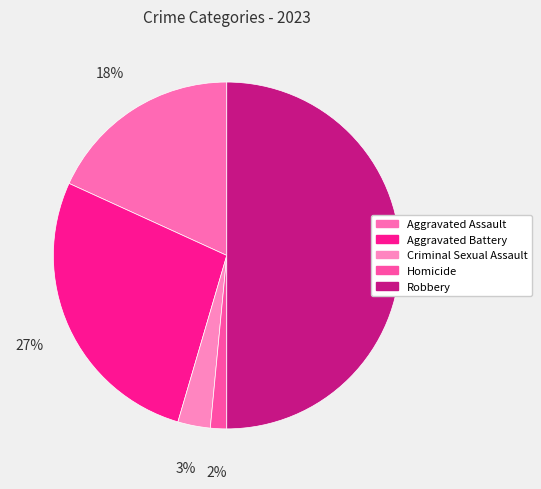

How many segments does this pie chart have?

5